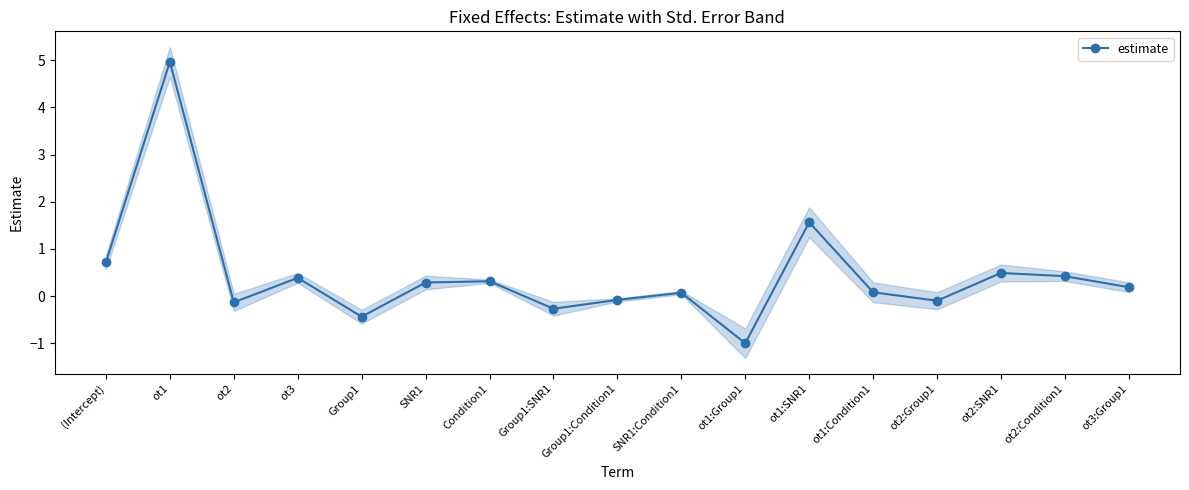

List the labels in order of value, largest first.

ot1, ot1:SNR1, (Intercept), ot2:SNR1, ot2:Condition1, ot3, Condition1, SNR1, ot3:Group1, ot1:Condition1, SNR1:Condition1, Group1:Condition1, ot2:Group1, ot2, Group1:SNR1, Group1, ot1:Group1